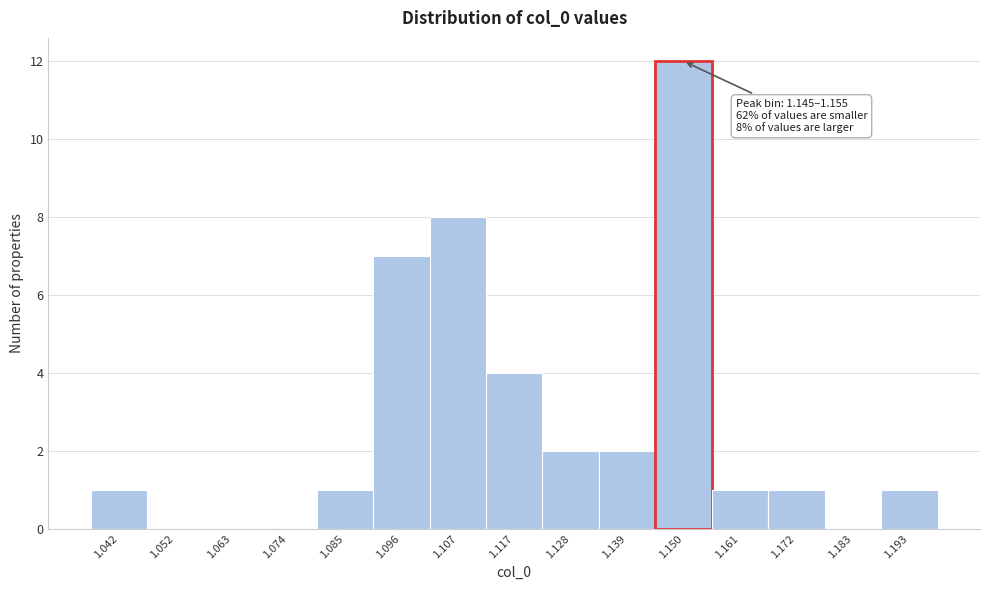

Over which range of the x-axis is the bar tallest?

1.144 to 1.156